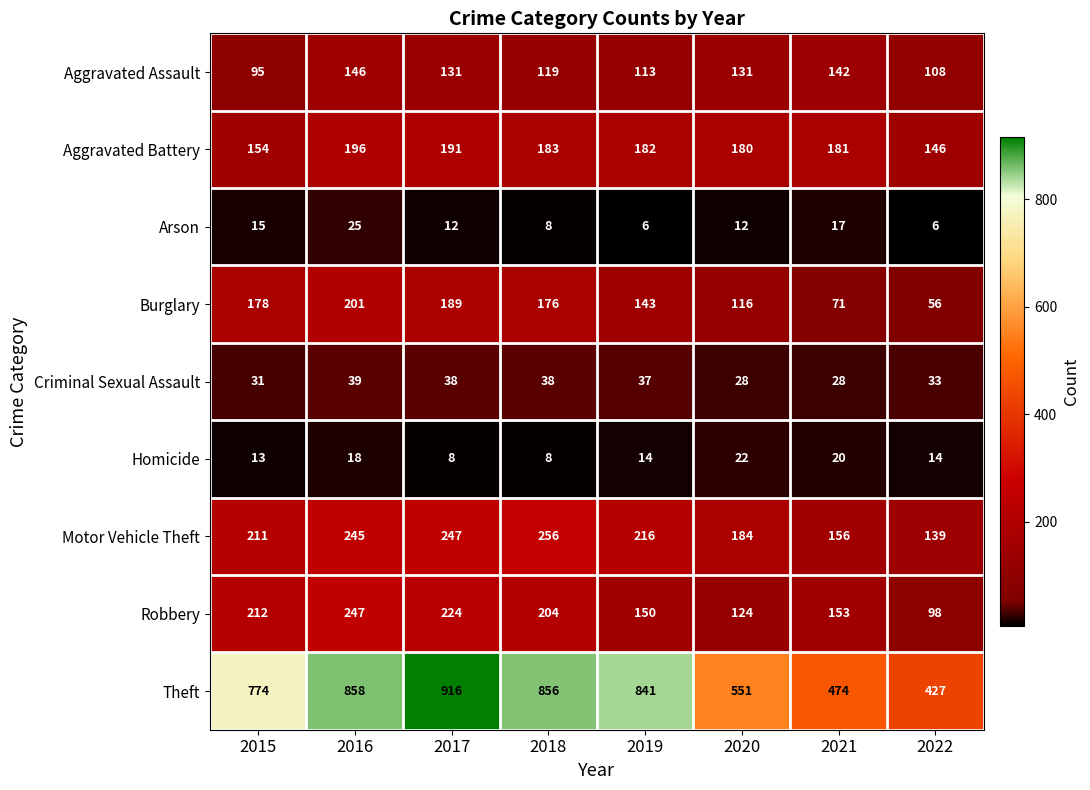

At which category does the chart reach its peak across all series?

2017